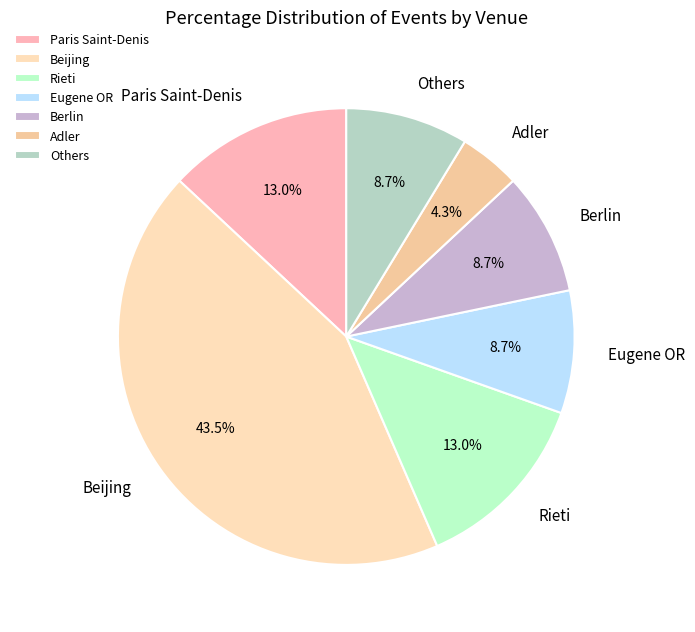

Is Beijing the majority of the pie?

No